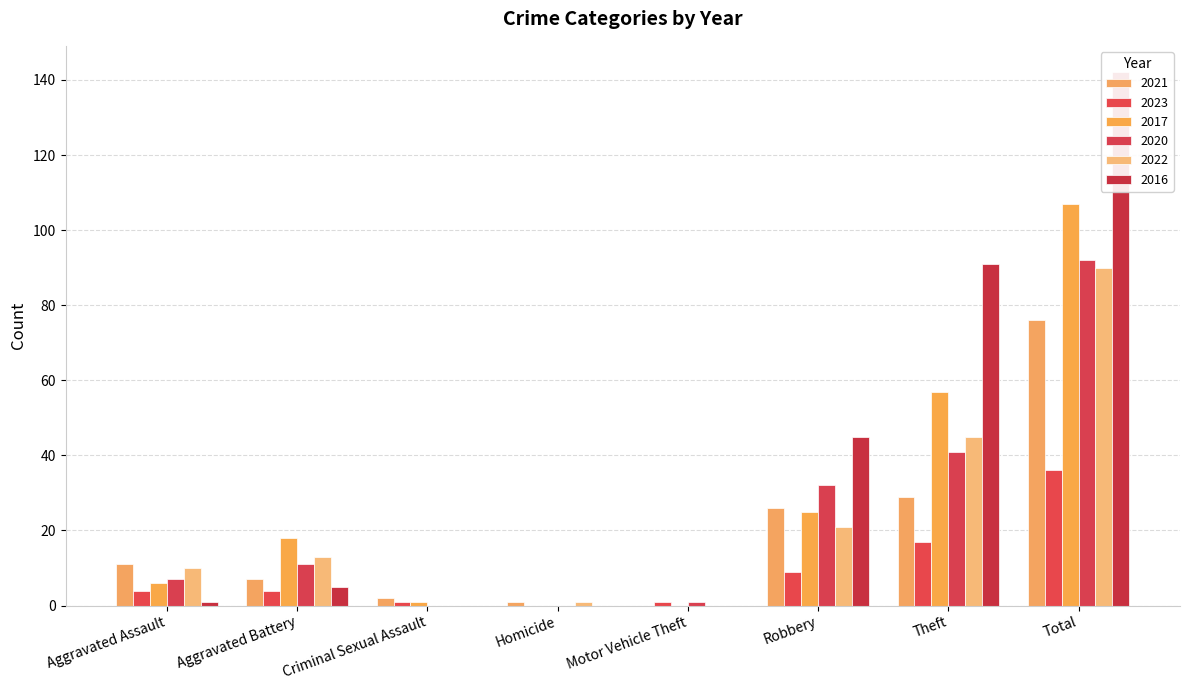

Which category has the highest value in the 2020 series?

Total